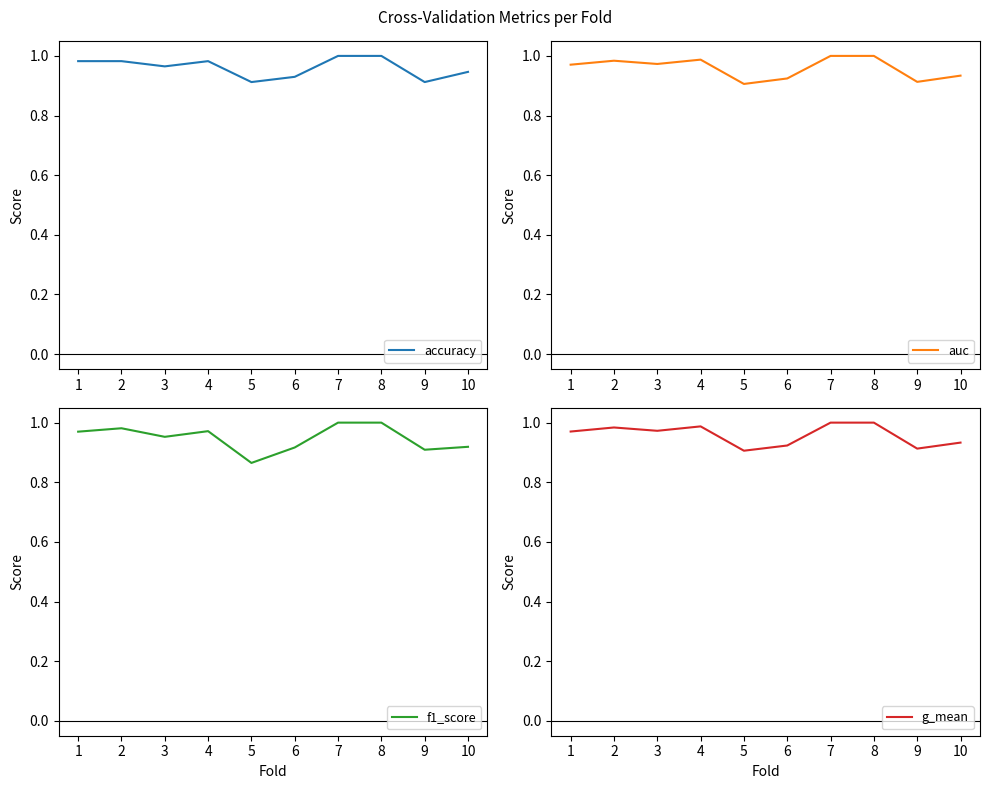

What is the average value of the auc series?

1.0